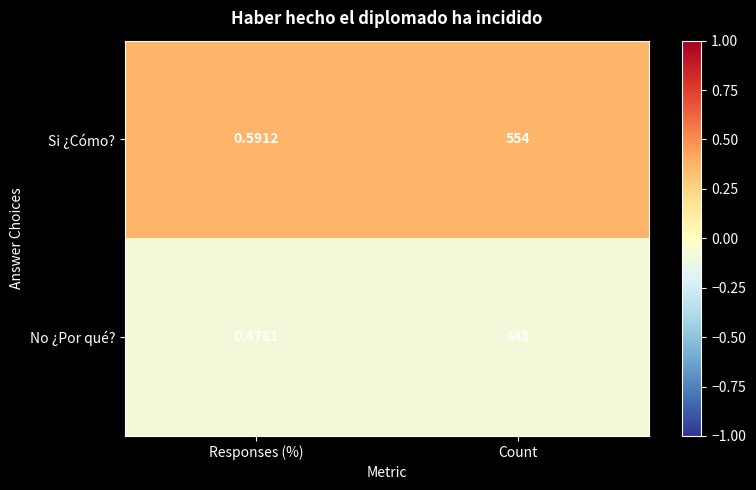

Which series has the largest total across all categories?

Si ¿Cómo?